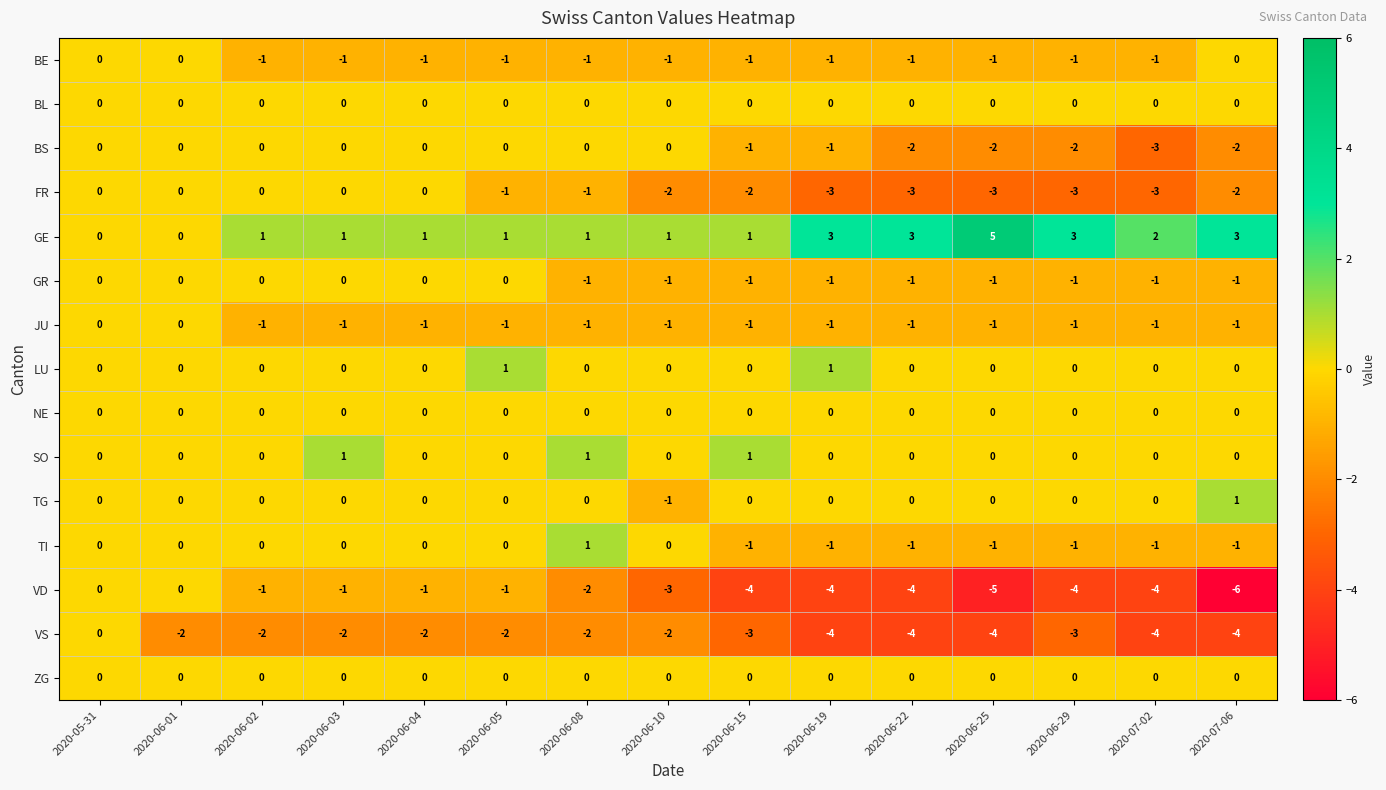

What is the sum of the VS values at 2020-06-01 and 2020-06-15?

-5